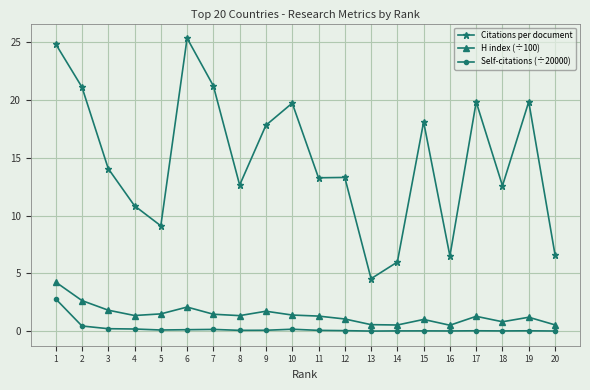

Between 2 and 9, which series saw the biggest shift?

Citations per document